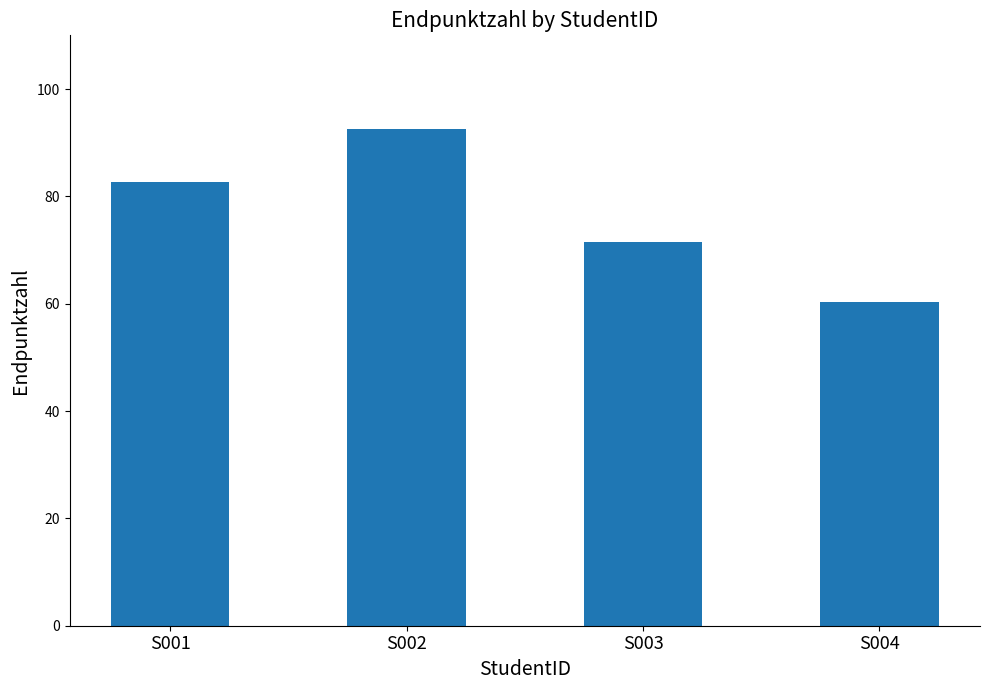

What is the difference between the maximum and second lowest values?

21.0